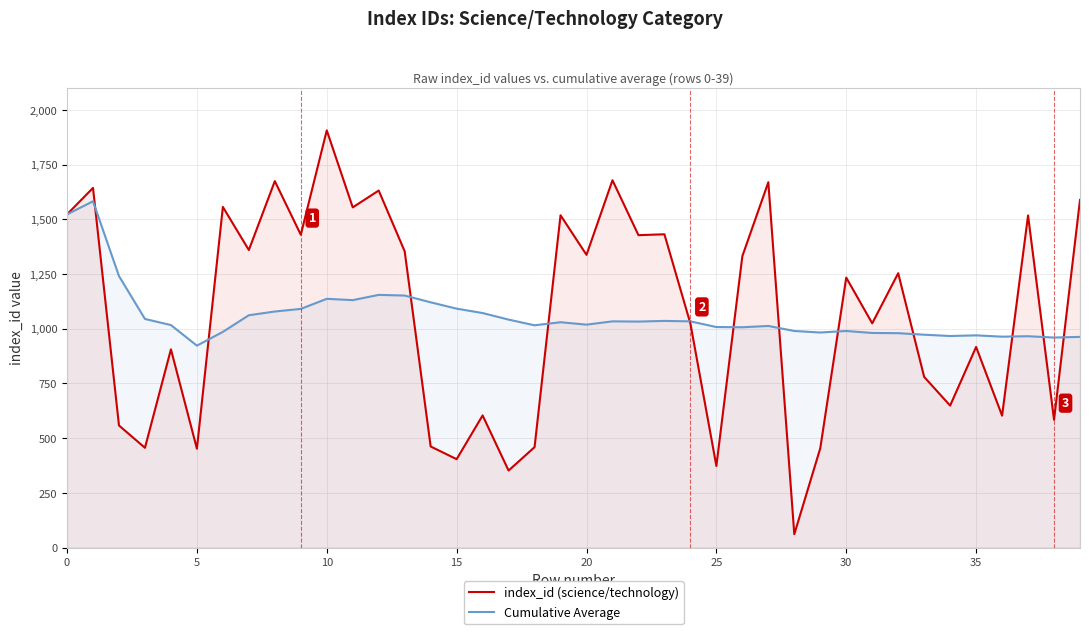

Reading left to right, transcribe all the data shown in this chart.

index_id (science/technology): 1523	1644	558	456	906	452	1557	1360	1675	1430	1907	1555	1632	1354	462	404	604	352	459	1519	1338	1679	1428	1432	1024	373	1332	1670	61	454	1234	1025	1254	780	649	917	603	1518	584	1589
Cumulative Average: 1523	1583	1241	1045	1017	923	986	1062	1079	1091	1137	1131	1155	1152	1121	1092	1072	1042	1016	1030	1019	1034	1033	1036	1034	1008	1007	1013	990	983	990	981	980	973	967	970	964	966	960	963